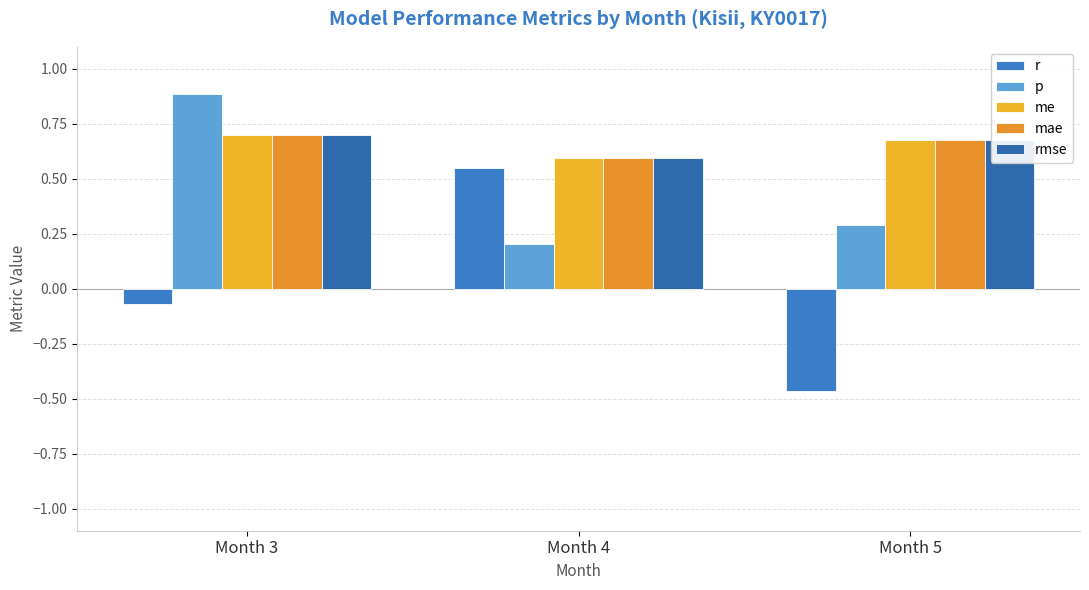

The value of p at Month 5 is 0.3. True or false?

True